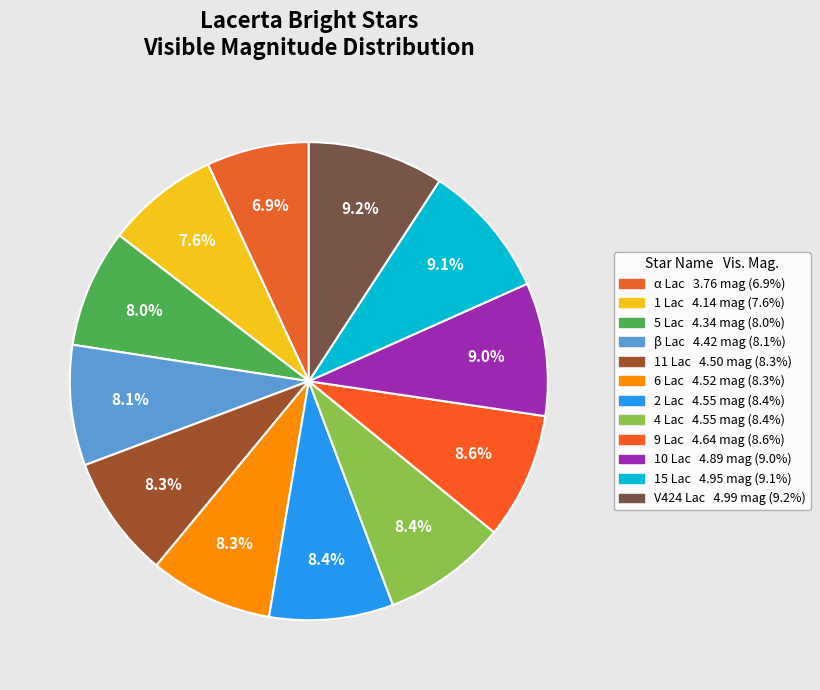

Is the sum of 6 Lac and 2 Lac greater than half?

No